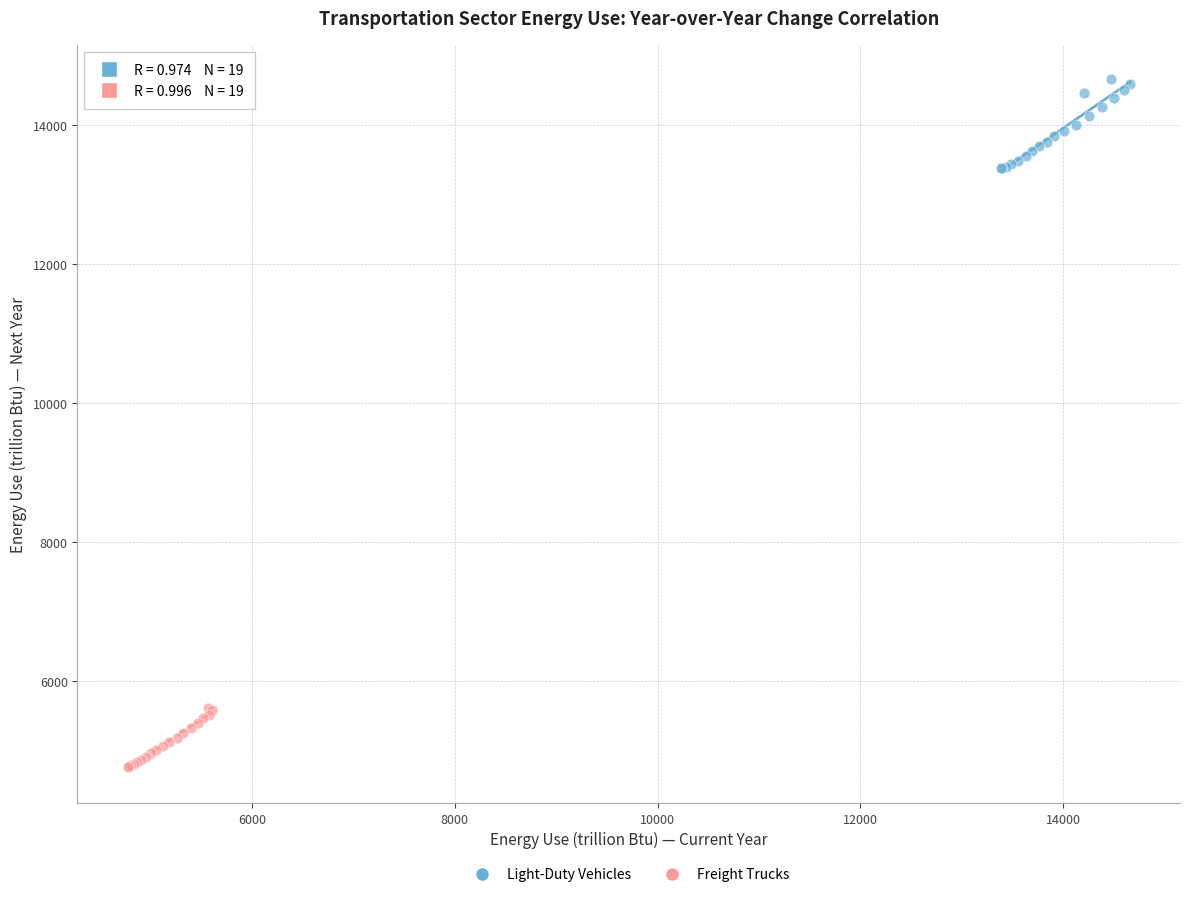

Which series reaches the minimum Y coordinate?

Freight Trucks